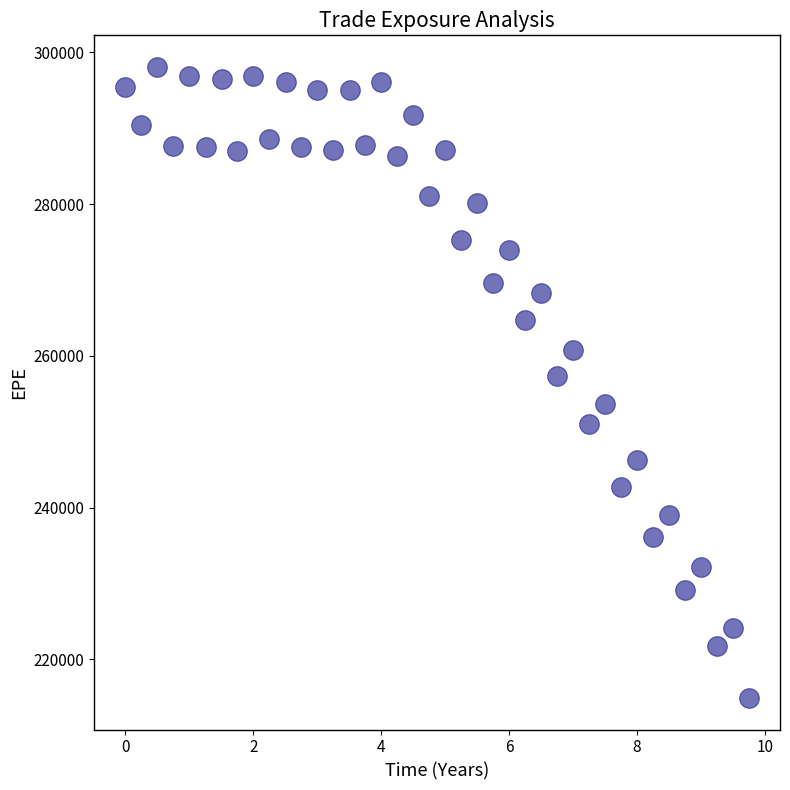

What is the range of Y values (max minus min)?

83150